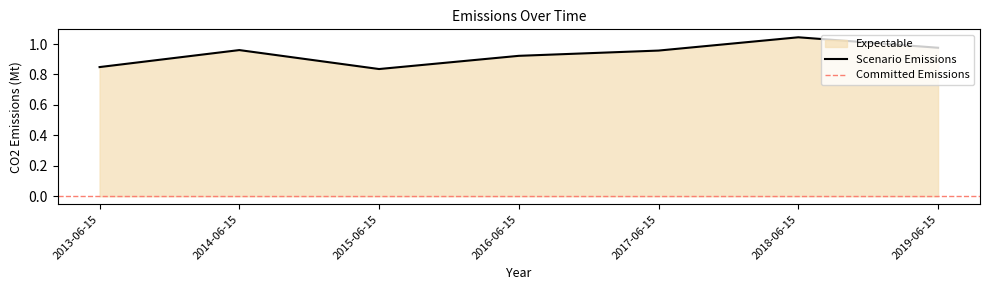

True or false: Scenario Emissions has a value of 1.5 at 2016-06-15.

False